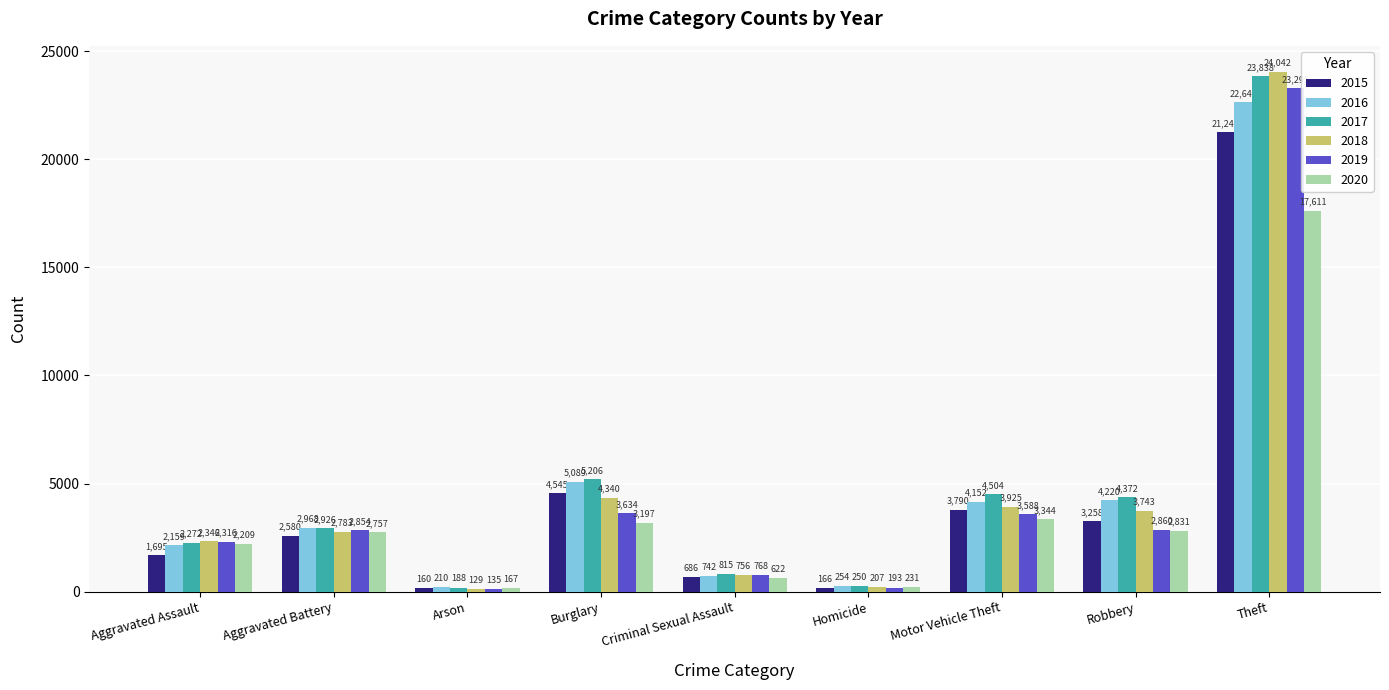

How many bars are there in each group?

6